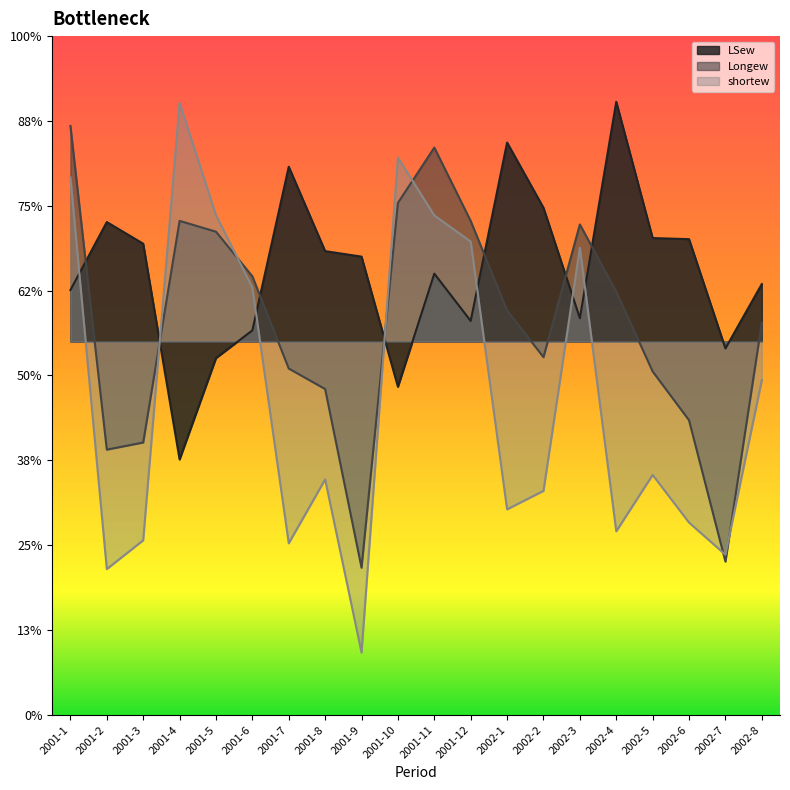

What is the sum of all shortew values?

-0.6